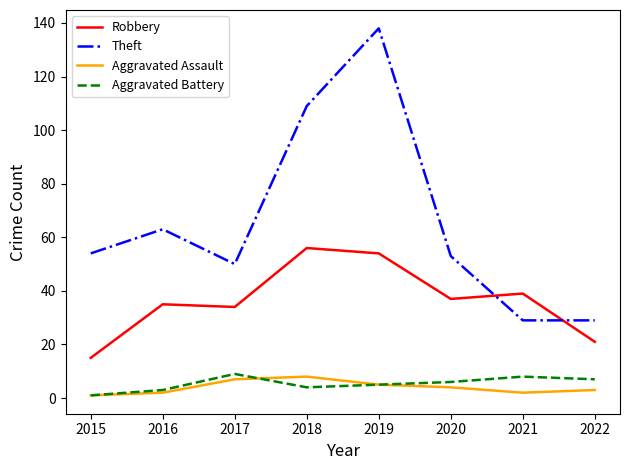

Is the value of Robbery at 2021 greater than the value of Aggravated Assault at 2016?

Yes